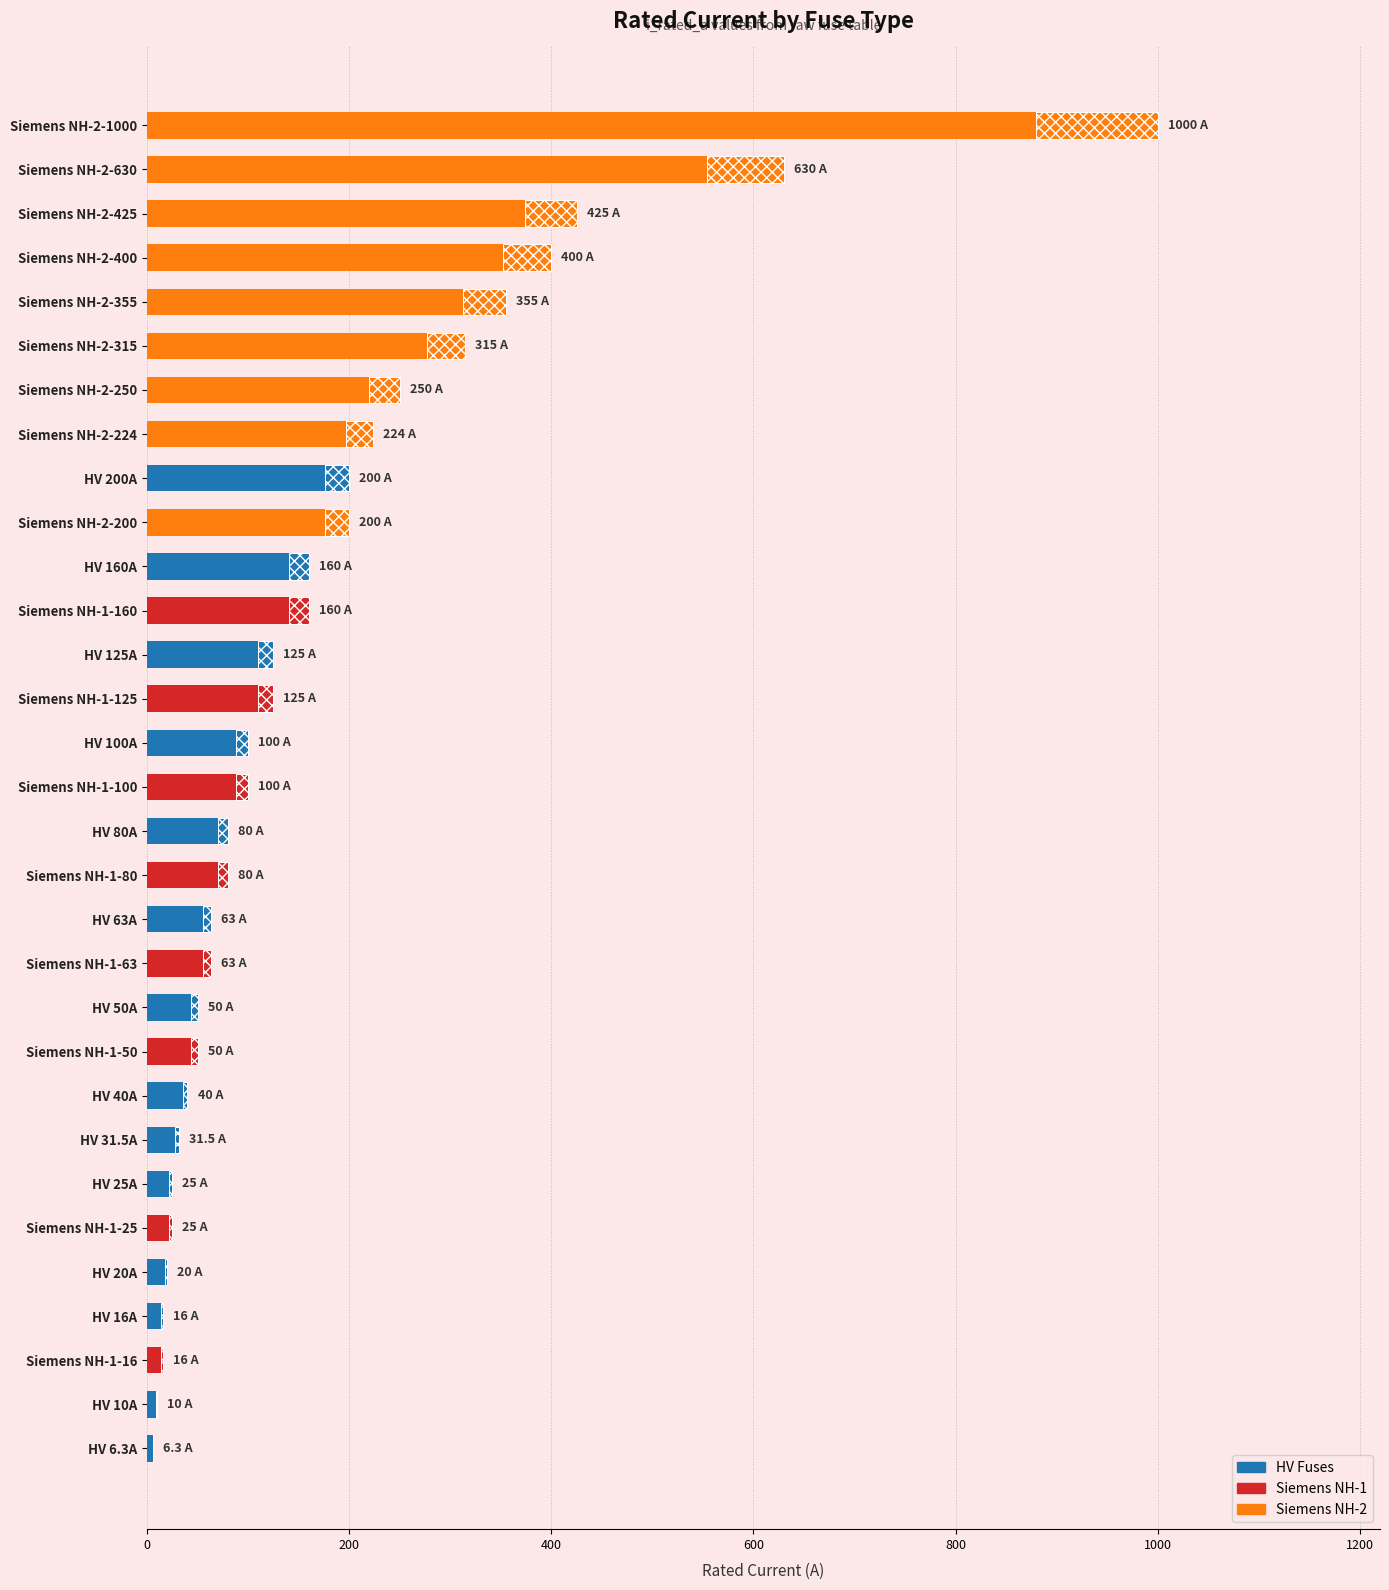

What is the smallest value displayed?

6.3